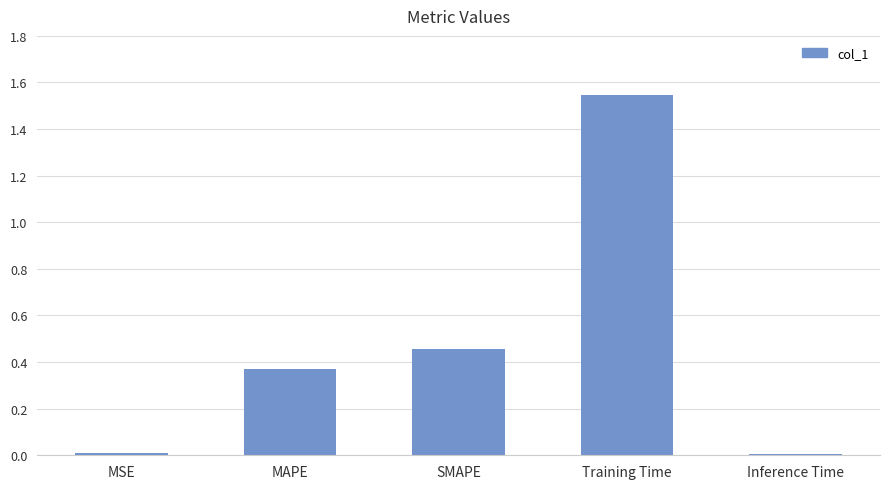

What is the label of the 2nd bar from the left?

MAPE